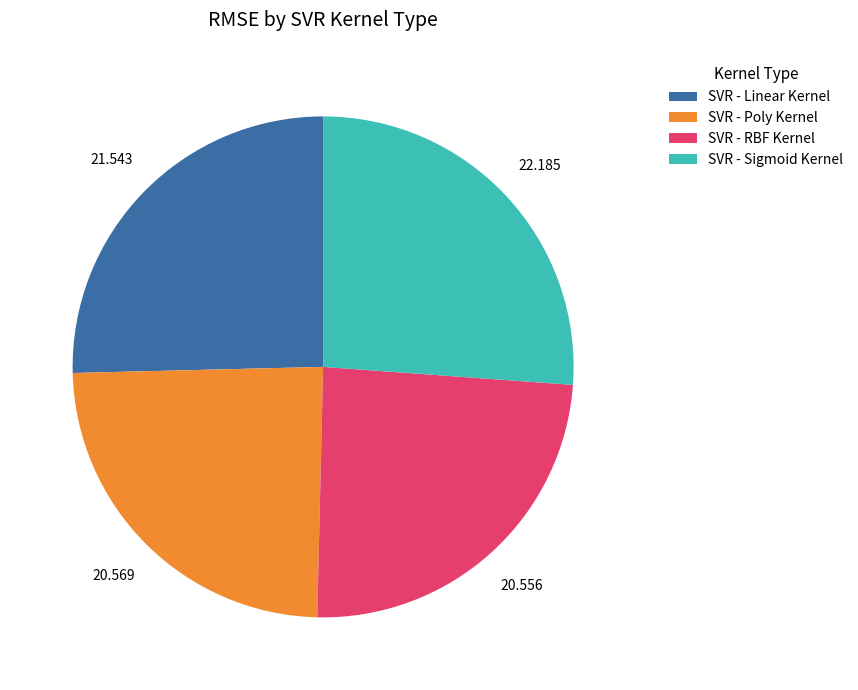

Do SVR - Poly Kernel and SVR - RBF Kernel together represent more than half of the pie?

No